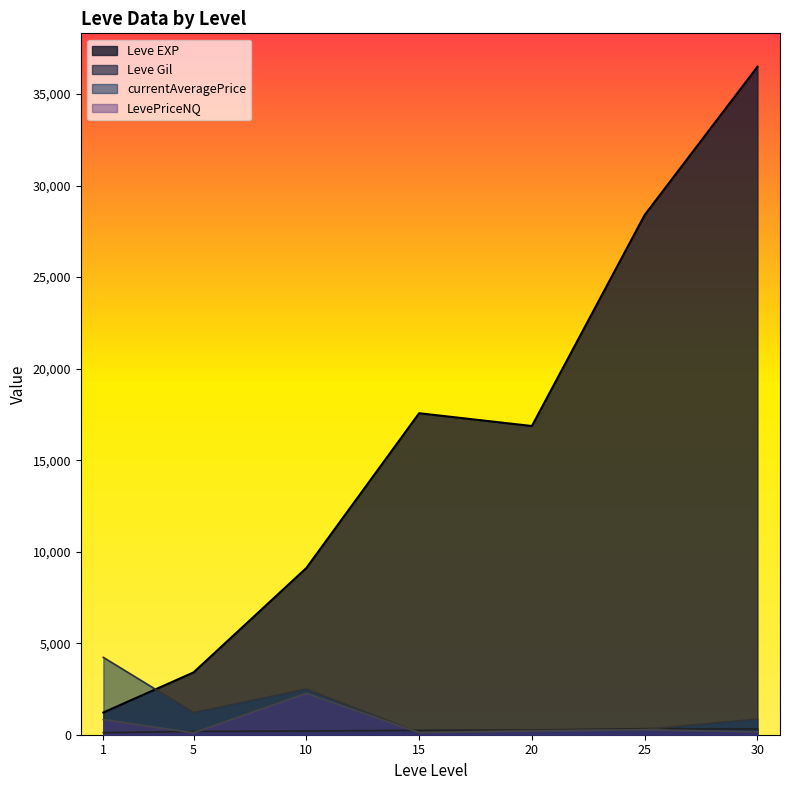

How many lines are shown in the chart?

4